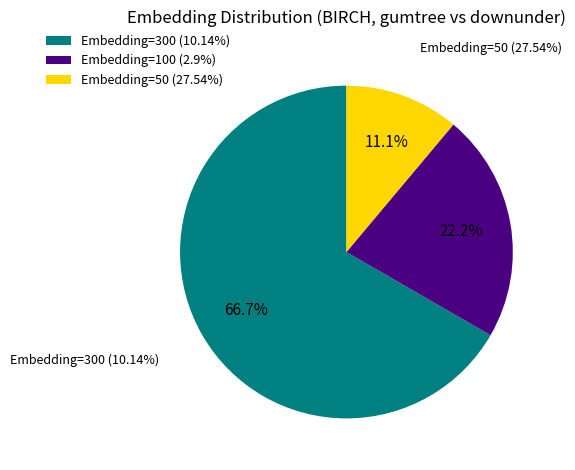

Which slice is the largest?

Embedding=300 (10.14%)